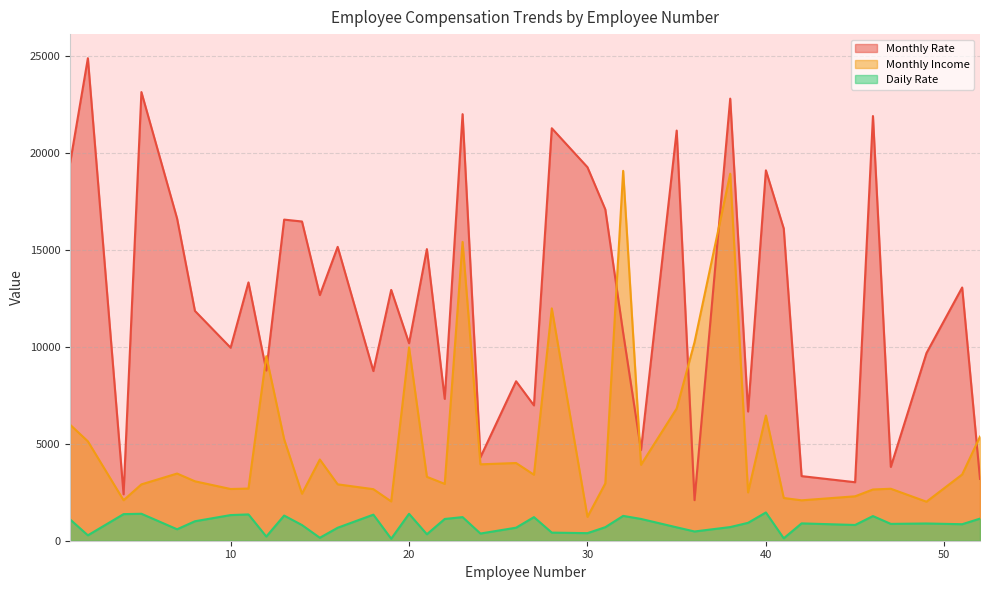

What is the minimum value shown in the chart?

103